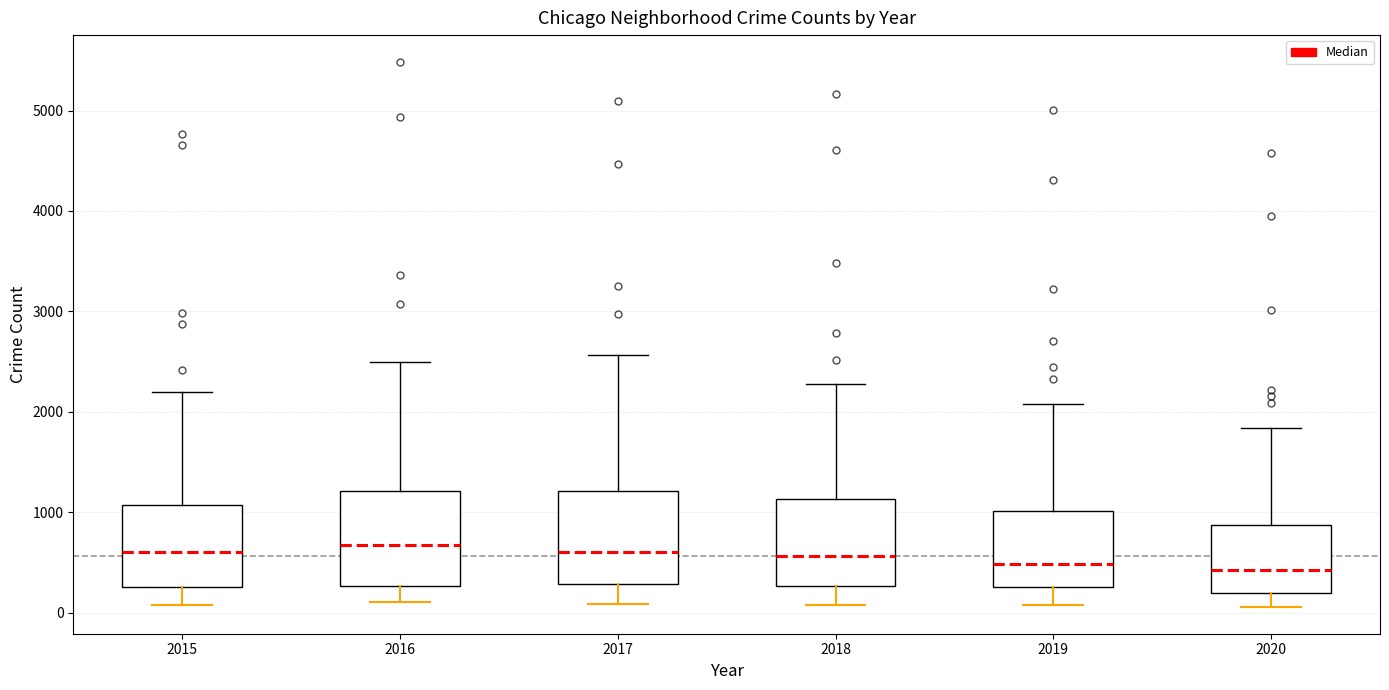

Where is the upper edge of the box at x = 2017 on the y-axis? The values are not printed on the chart, so give them approximately, as read against the axis.

1200